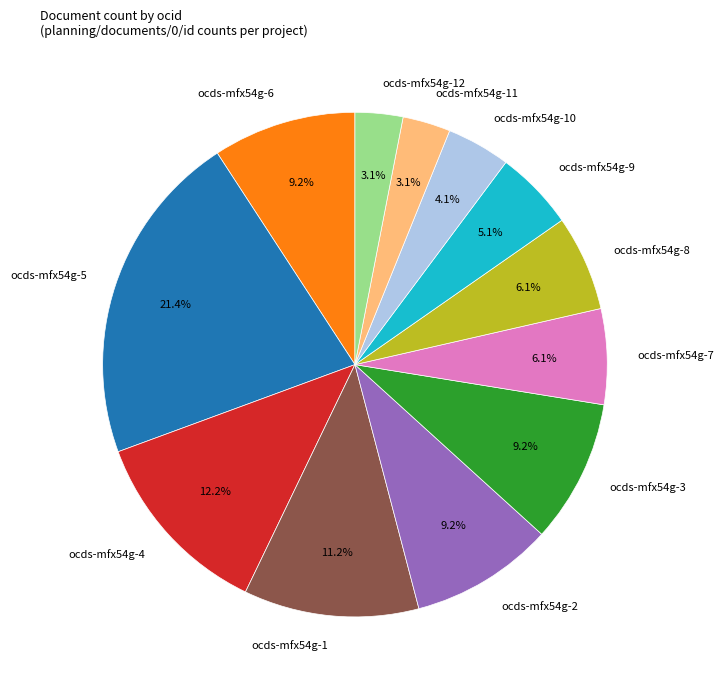

What percentage is the ocds-mfx54g-6 slice, to the nearest percent?

9%